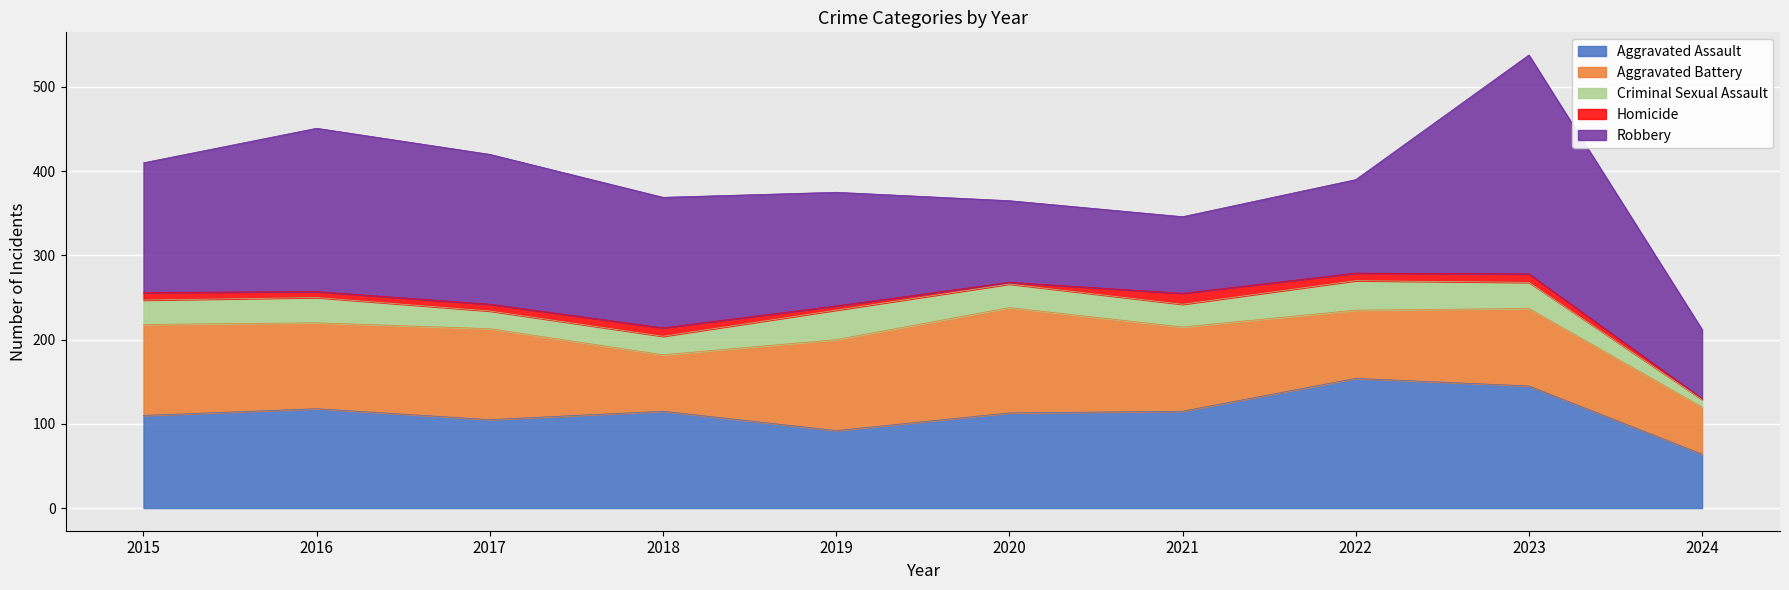

What are all the series names shown in the legend?

Aggravated Assault, Aggravated Battery, Criminal Sexual Assault, Homicide, Robbery